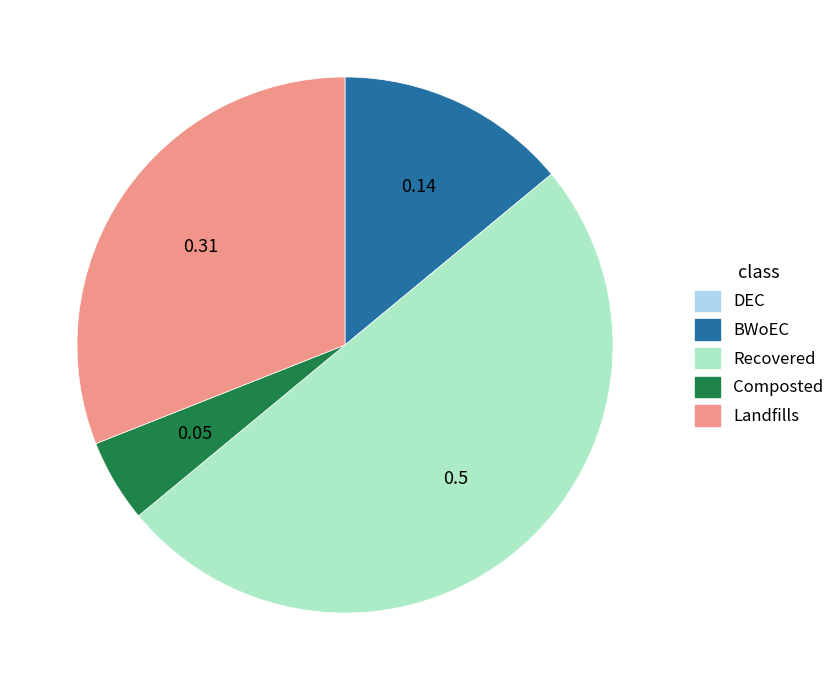

Does BWoEC account for over 50% of the chart?

No